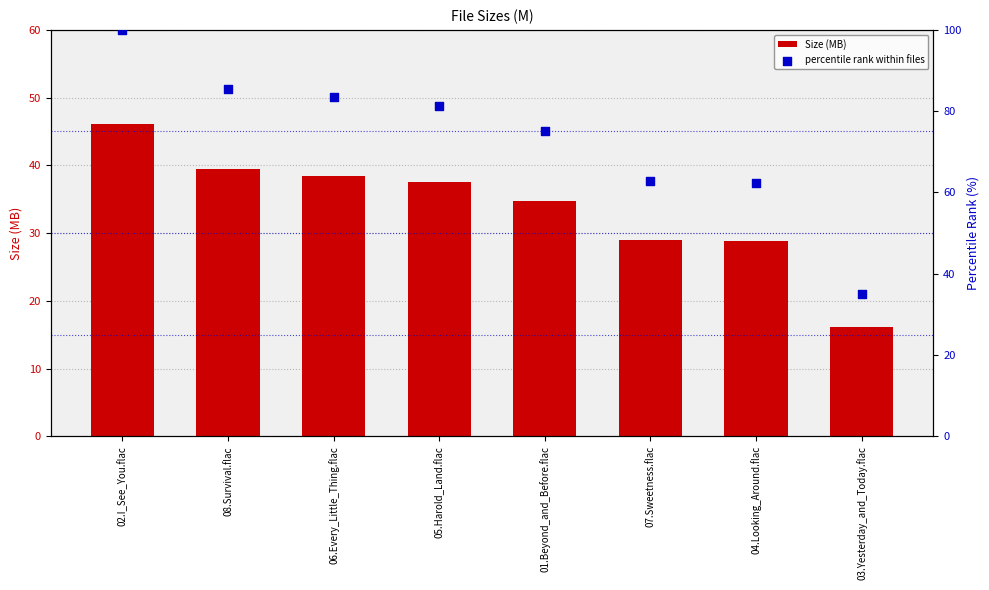

What is the total value across all series at 07.Sweetness.flac?

91.6